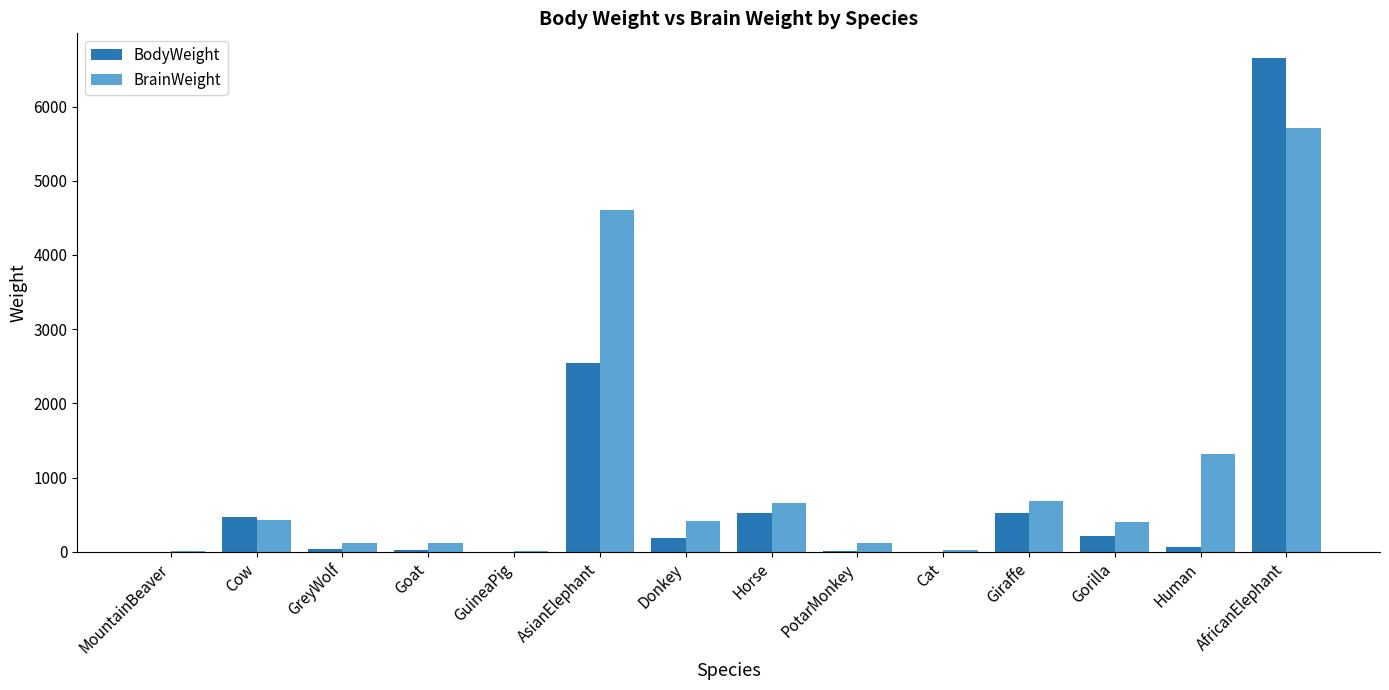

At which category is the sum across all series the highest?

AfricanElephant